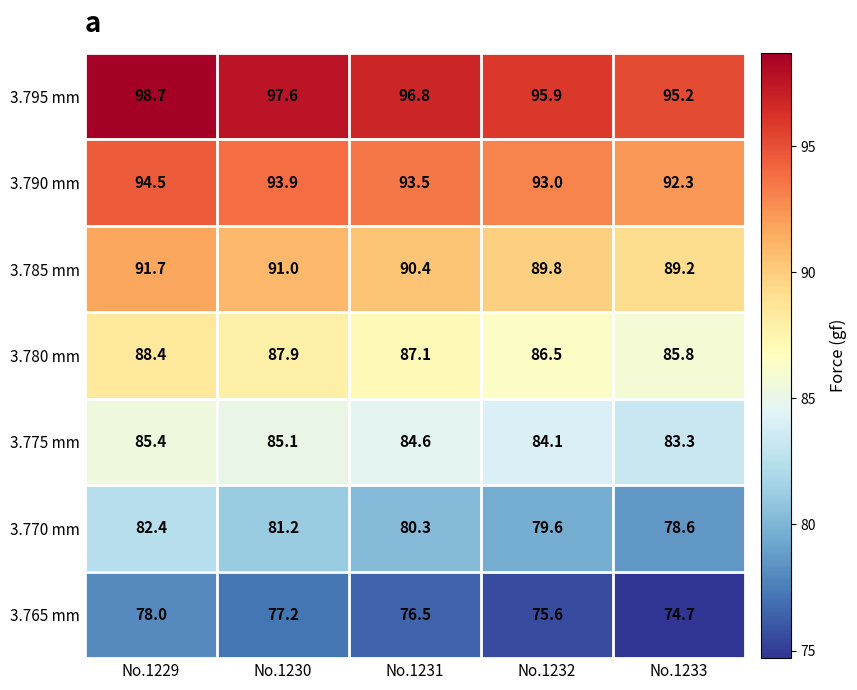

What is the approximate value of 3.785 mm at No.1229?

91.7